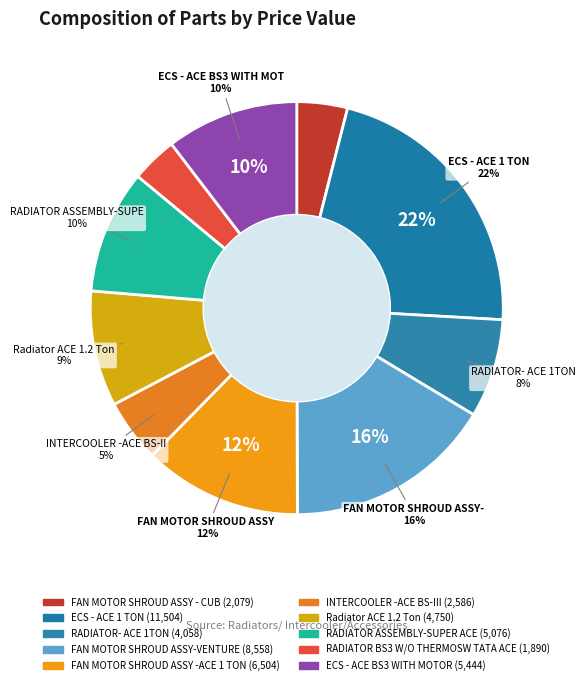

How many segments does this pie chart have?

10